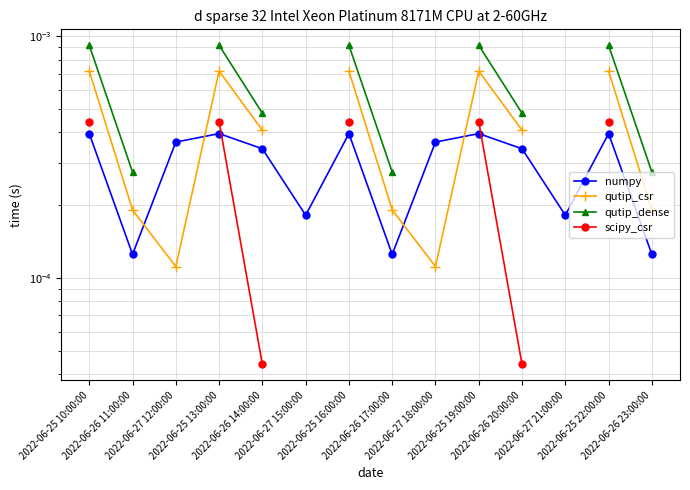

Which series has the widest spread of values?

qutip_dense